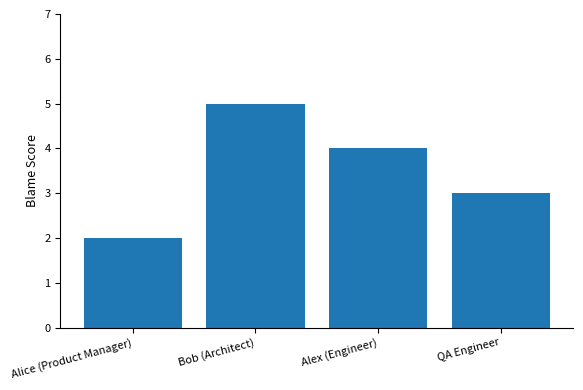

What is the greatest value displayed?

5